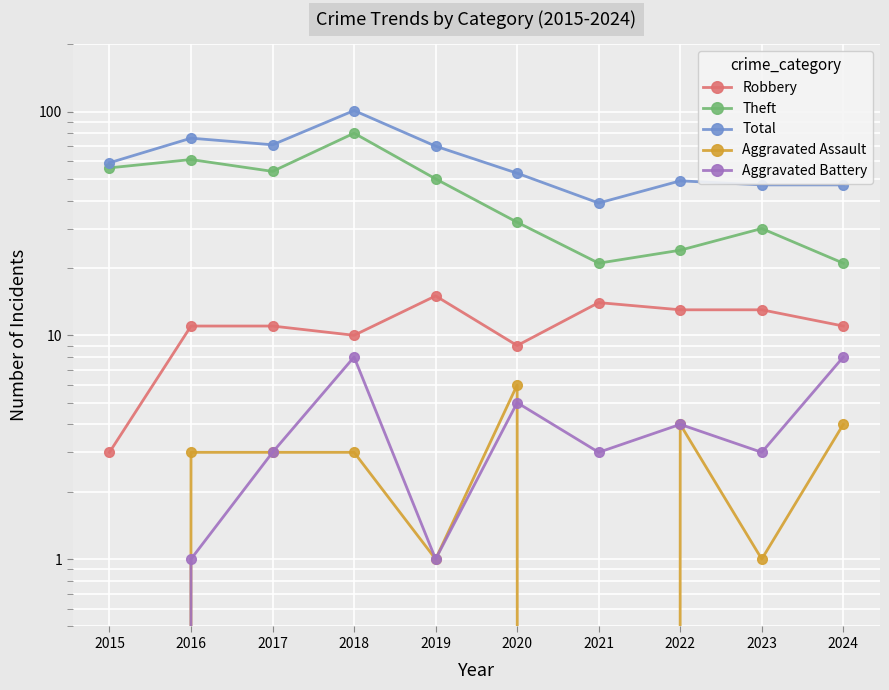

What is the sum of all Aggravated Battery values?

36